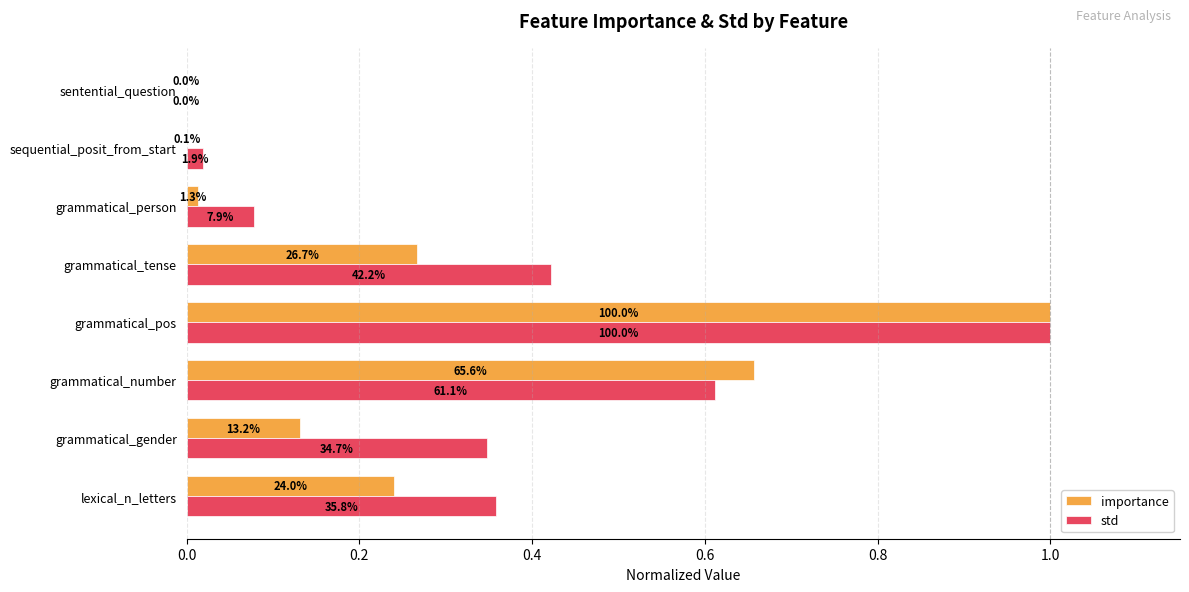

At how many categories does at least one series exceed 0?

8